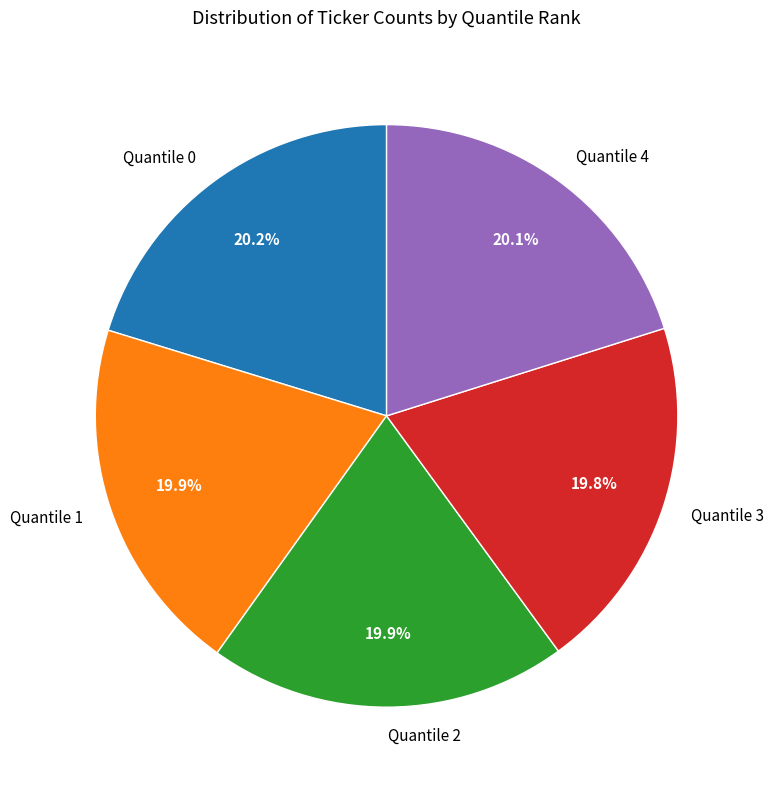

Is there a majority slice in this chart?

No